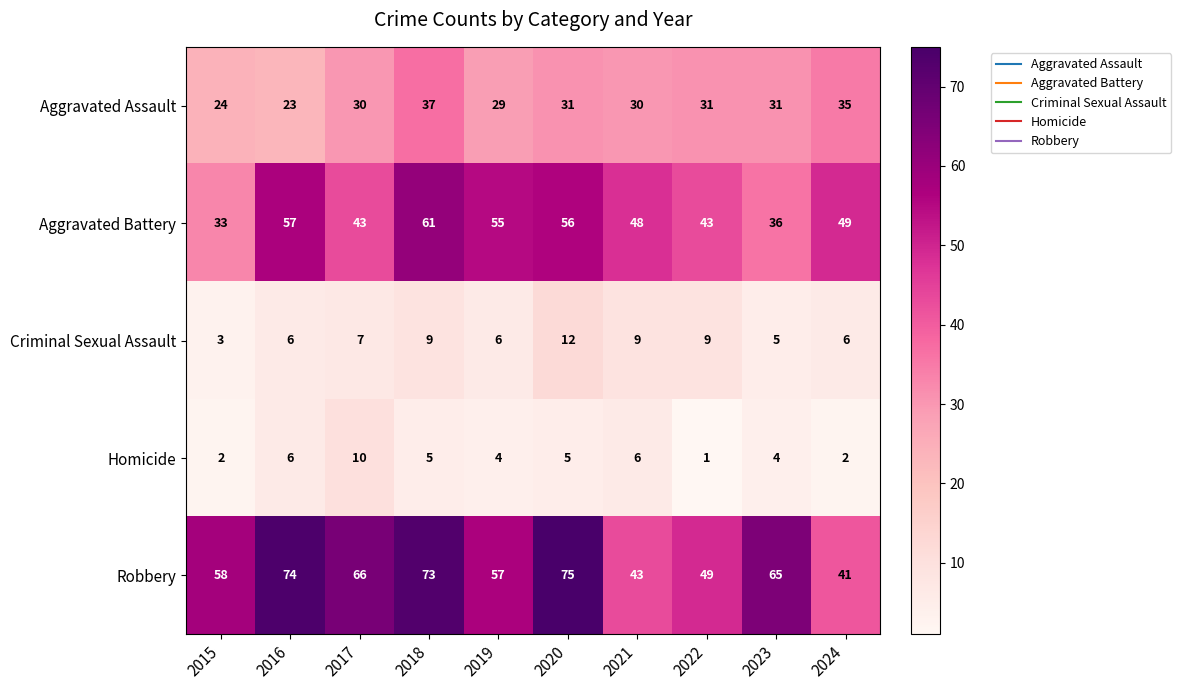

Count the number of data series in this chart.

5